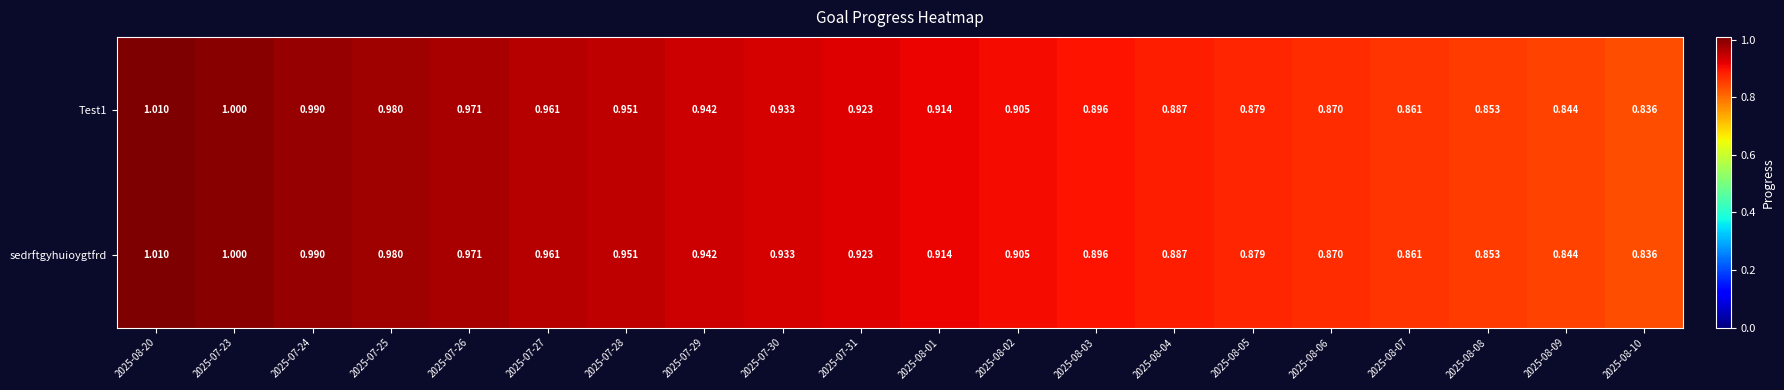

Count the number of data series in this chart.

2